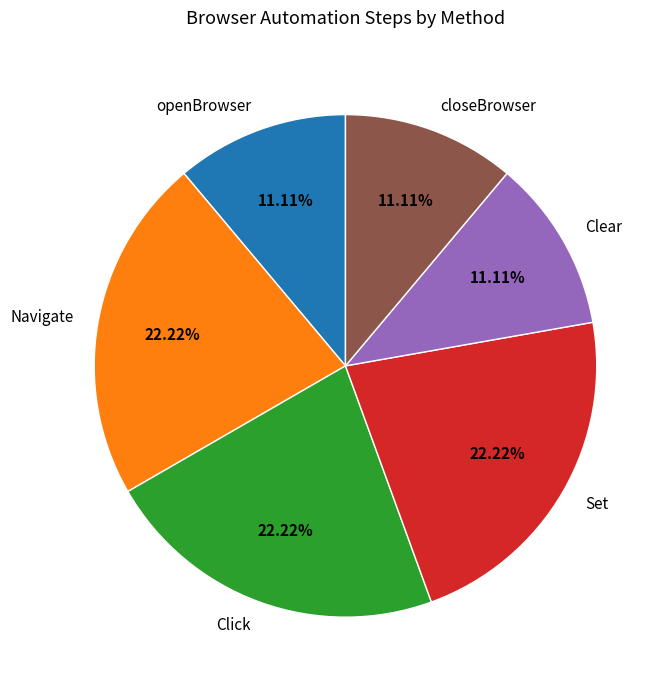

To the nearest percent, what is the difference between the largest and smallest slice percentages?

11%